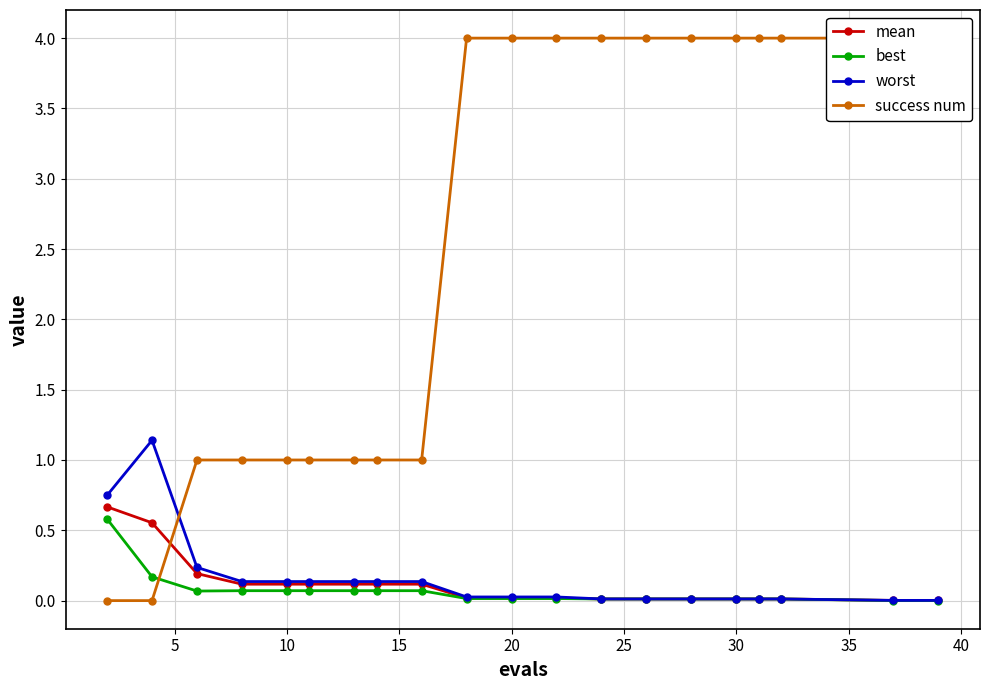

What is the average value of the best series?

0.1